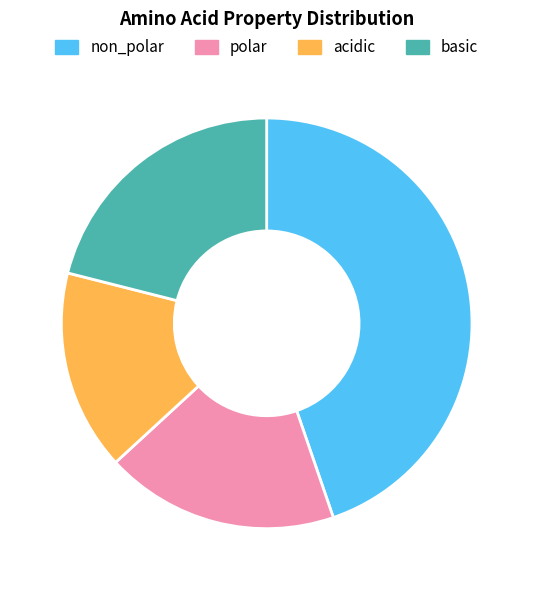

Count the number of slices in the pie.

4